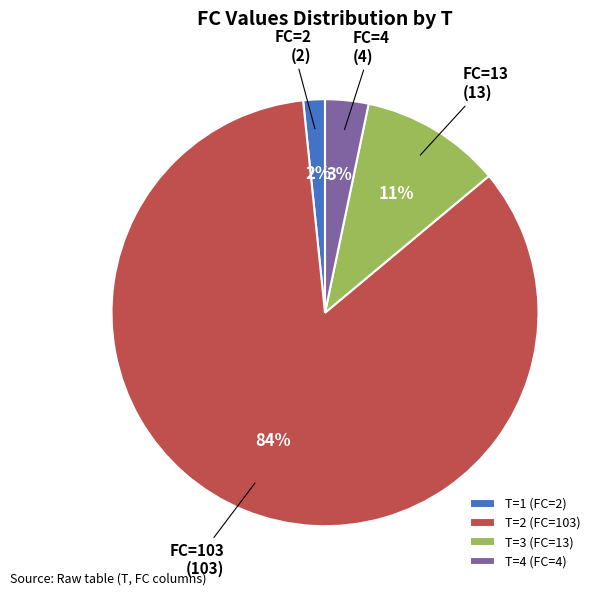

What percentage is the T=4 (FC=4) slice, to the nearest percent?

3%